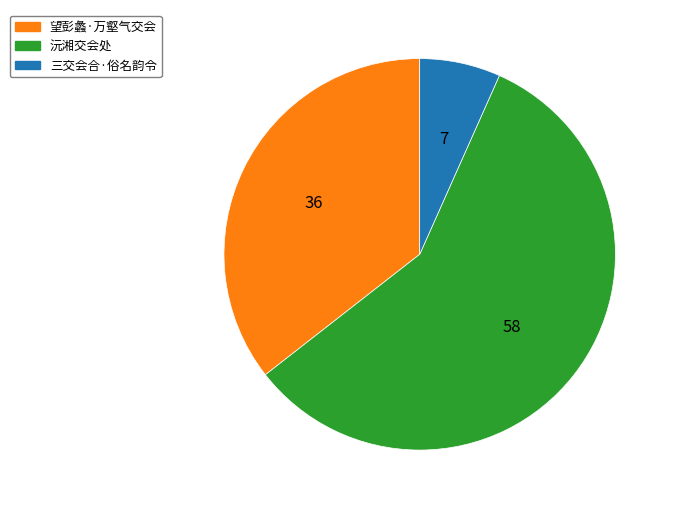

Combined, do 三交会合·俗名韵令 and 沅湘交会处 account for over 50%?

Yes